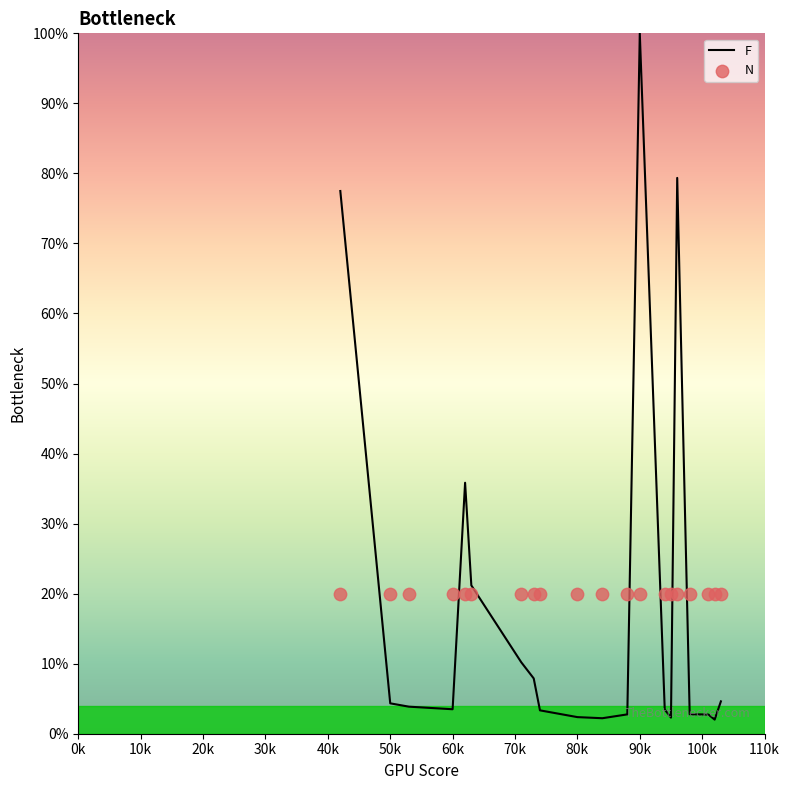

Which series has the largest Y range (max minus min)?

F